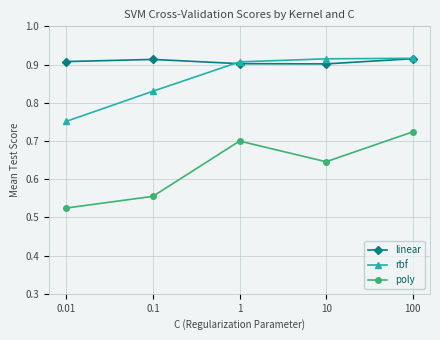

Which series has the largest total across all categories?

linear